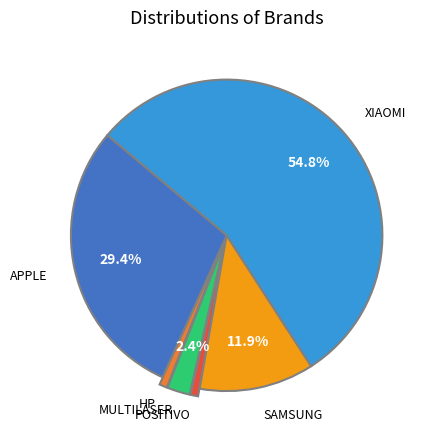

Count the number of slices in the pie.

6